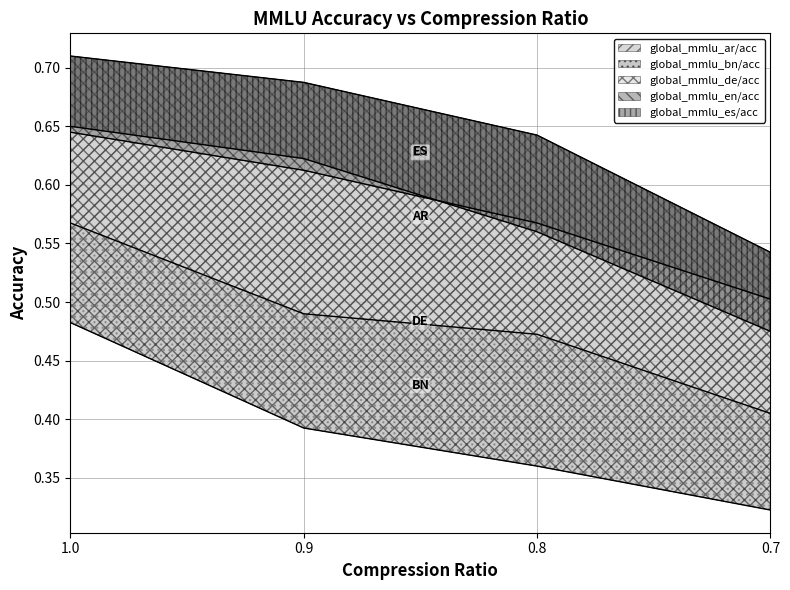

Between 0.9 and 0.7, which series saw the biggest shift?

global_mmlu_es/acc